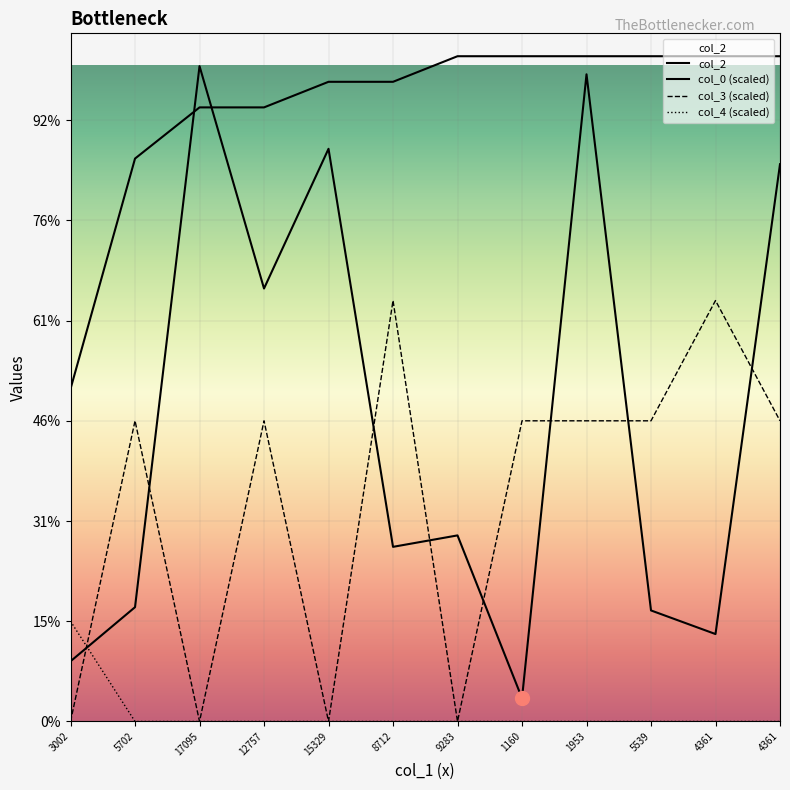

What is the difference between the maximum and second lowest values in the col_2 series?

29694.0